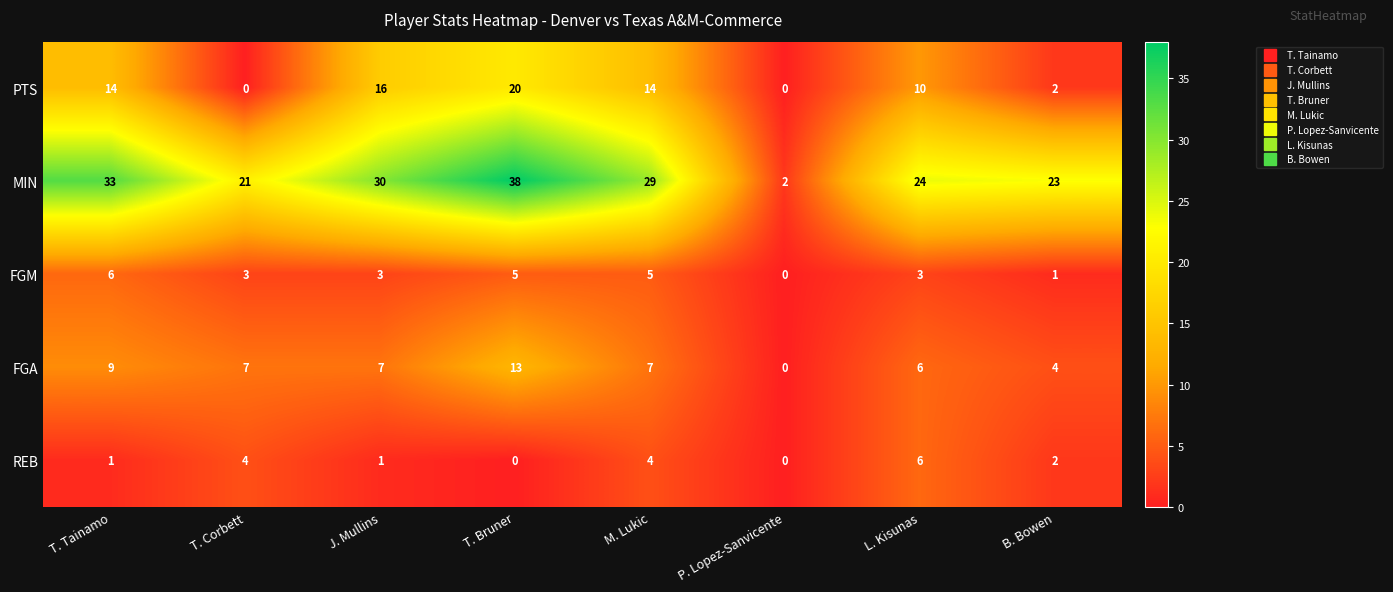

What is the difference between the FGM values at M. Lukic and B. Bowen?

4